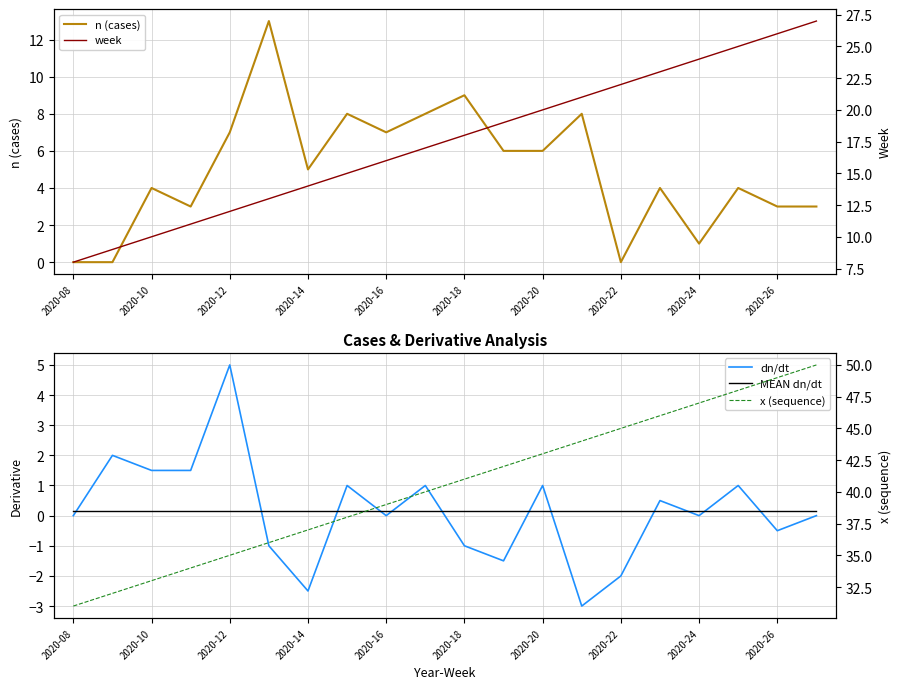

True or false: n (cases) has more than 1 interior local peaks.

True